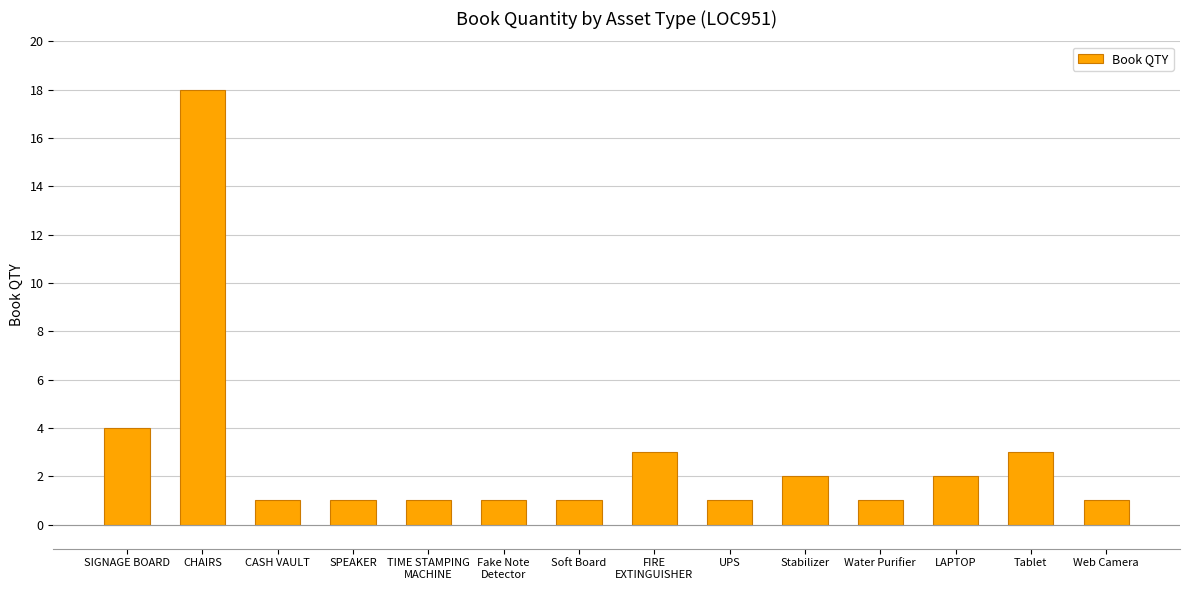

Which category has the highest value across all series?

CHAIRS